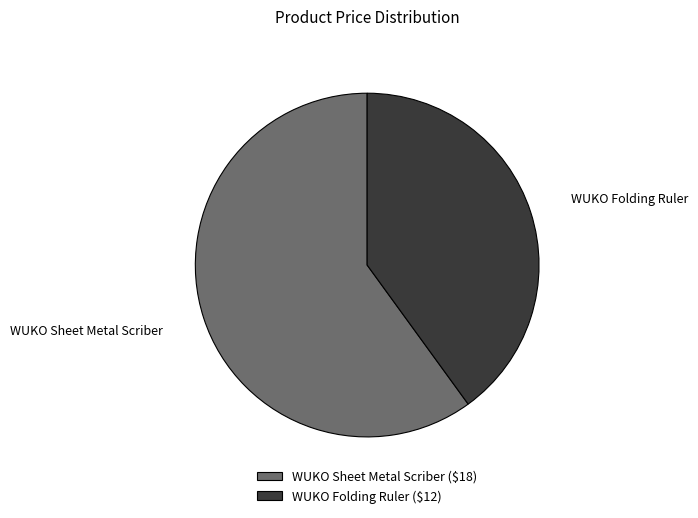

Is there any slice that represents more than half of the pie?

Yes